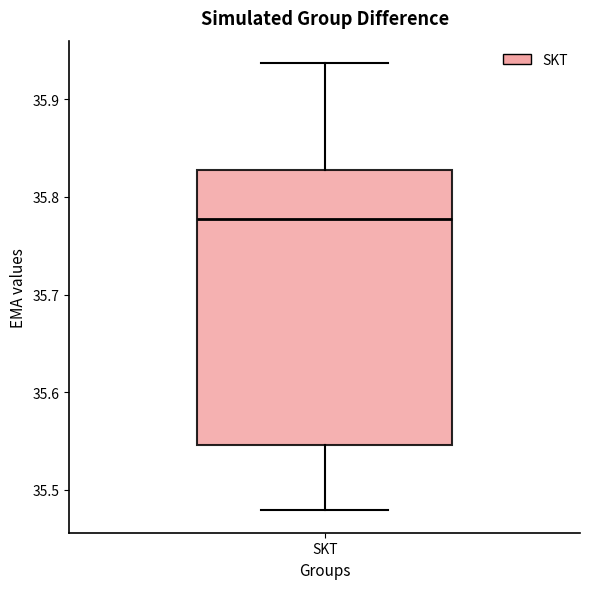

Where is the upper edge of the box for SKT on the y-axis? The values are not printed on the chart, so give them approximately, as read against the axis.

35.83